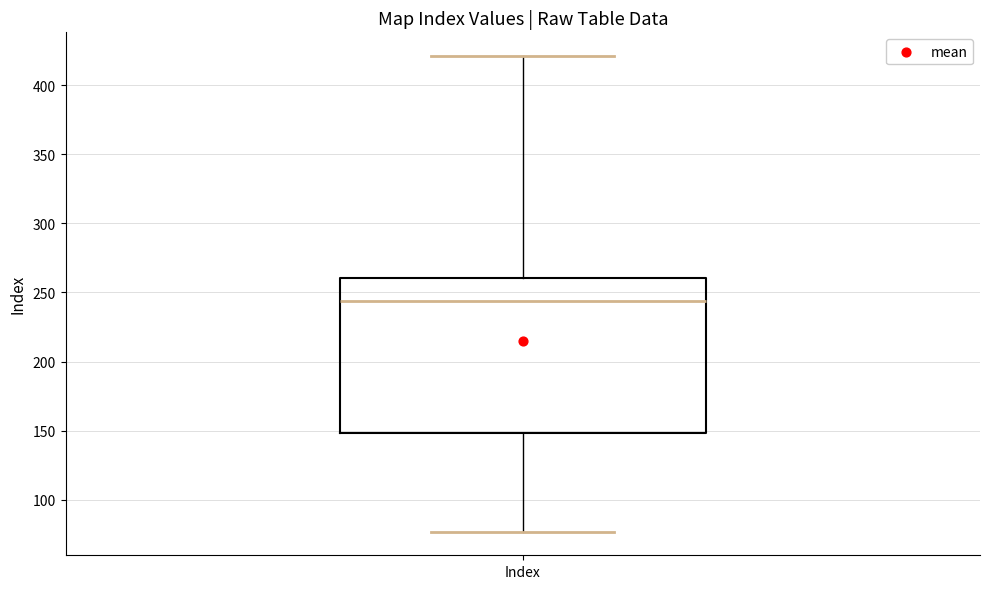

Transcribe this box plot: give where the median line is, the range the box spans, and where the two whiskers end, as read against the y-axis. The values are not printed on the chart, so give them approximately, as read against the axis.

median 245, box 150 to 260, whiskers 75 to 420